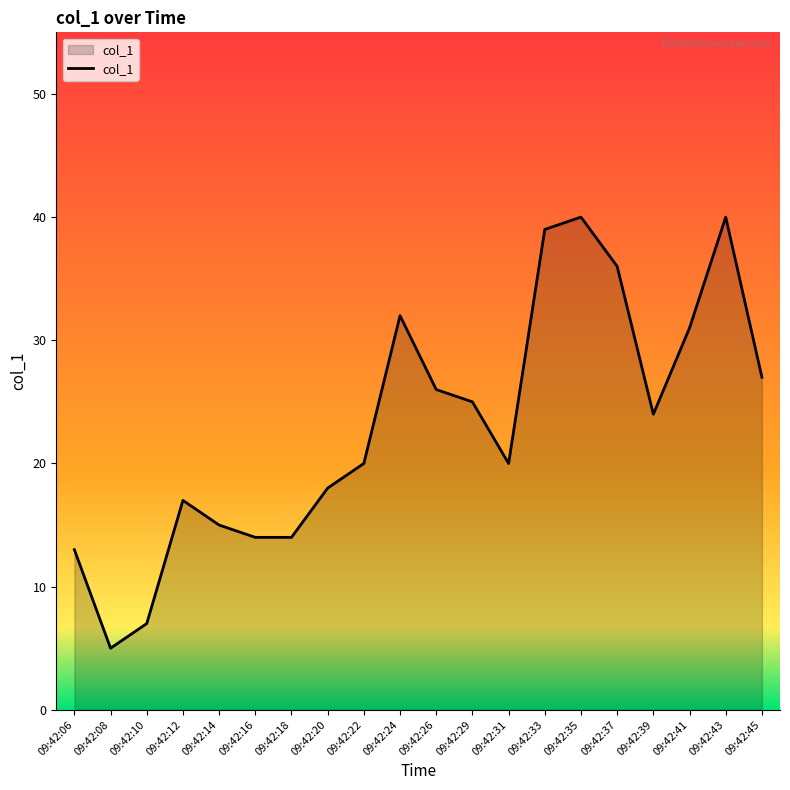

The chart shows a value of 22 at 09:42:43. True or false?

False